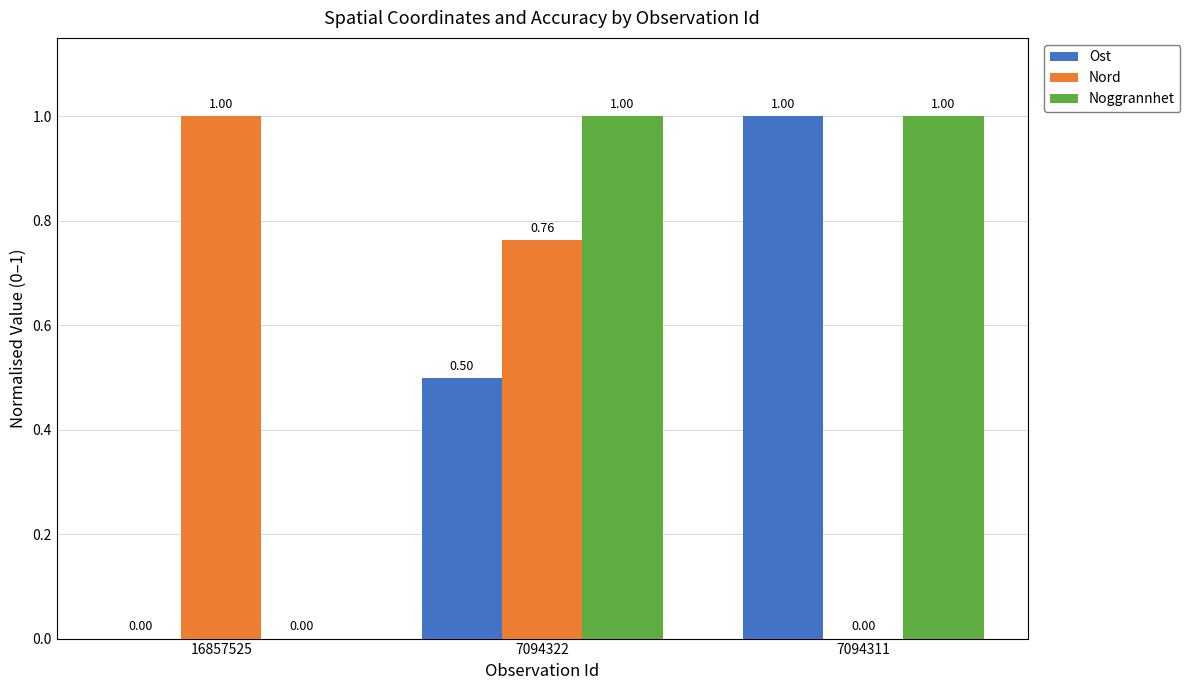

What is the sum of the Ost values at 7094322 and 7094311?

1.5